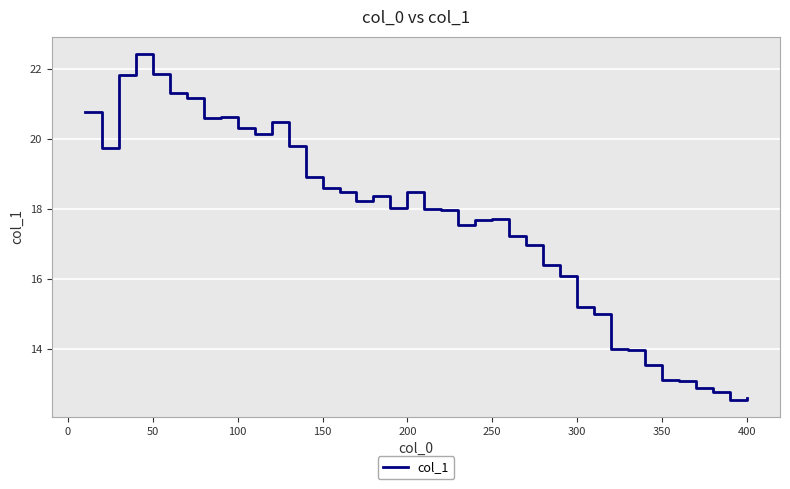

How many lines are shown in the chart?

1